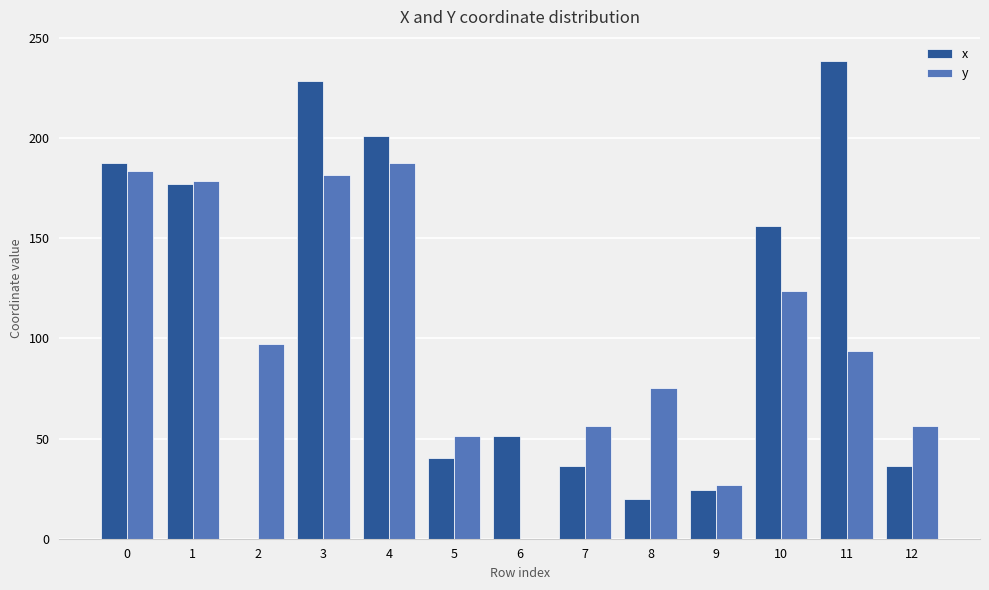

True or false: x has a value of 239.2 at 1.

False